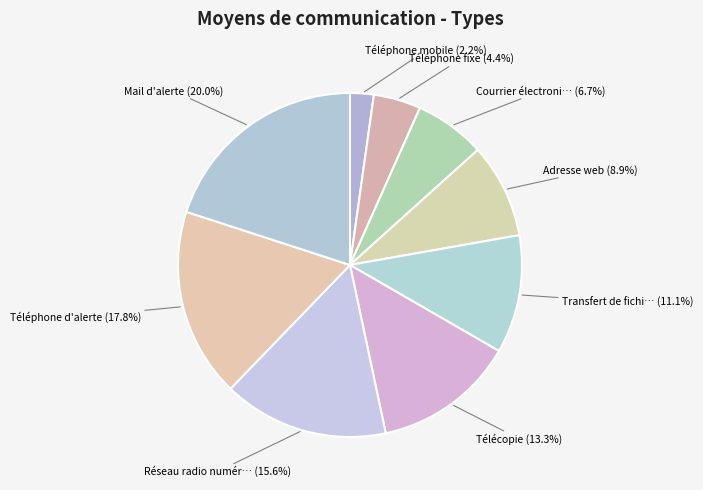

How many slices are in this pie chart?

9